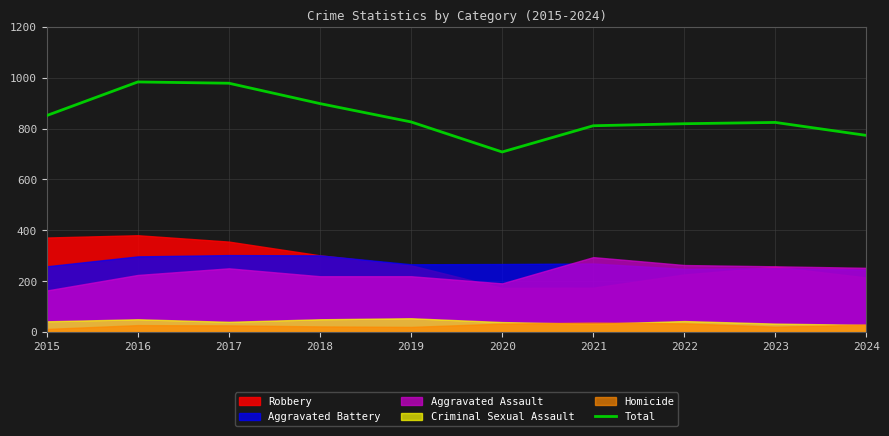

Where is the first local minimum?

2020